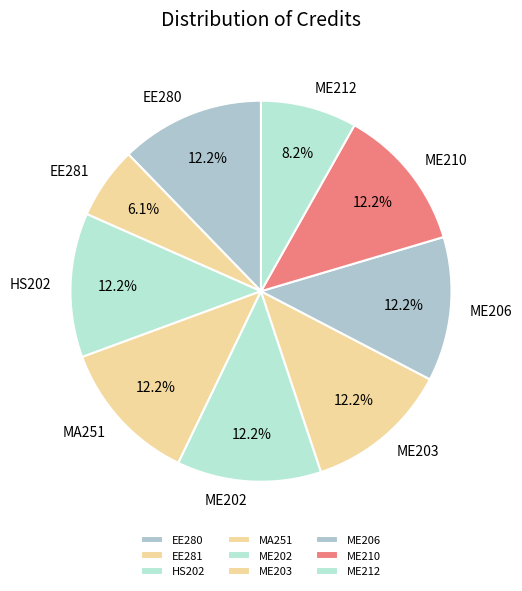

What is the ratio of the value at ME202 to the value at ME203?

1.0